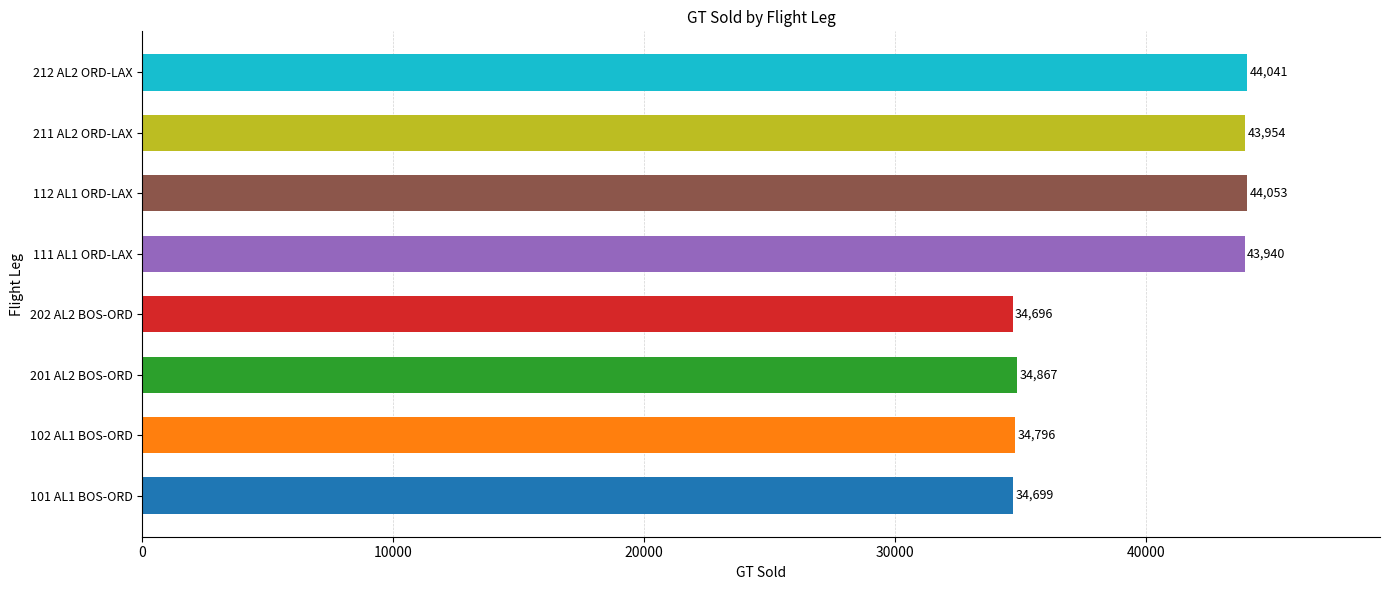

Count the number of data series in this chart.

1